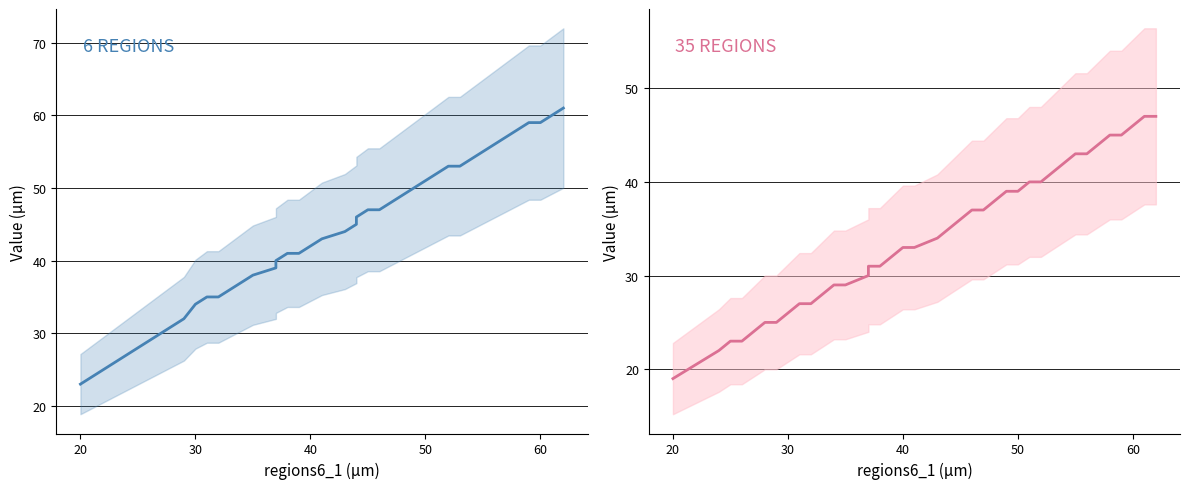

What is the lowest value of the regions35_1 series?

19